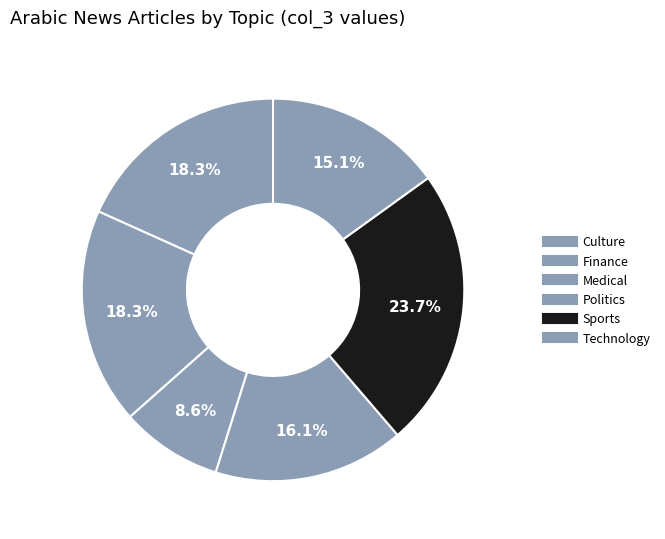

Count the number of slices in the pie.

6